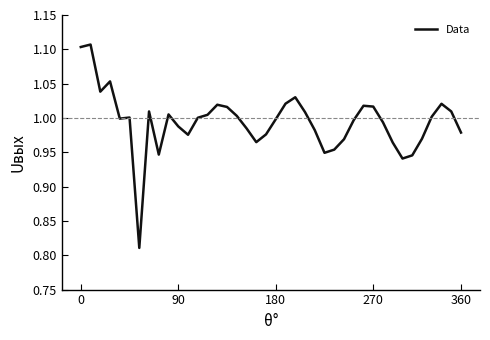

What is the difference between the maximum and minimum values?

0.3